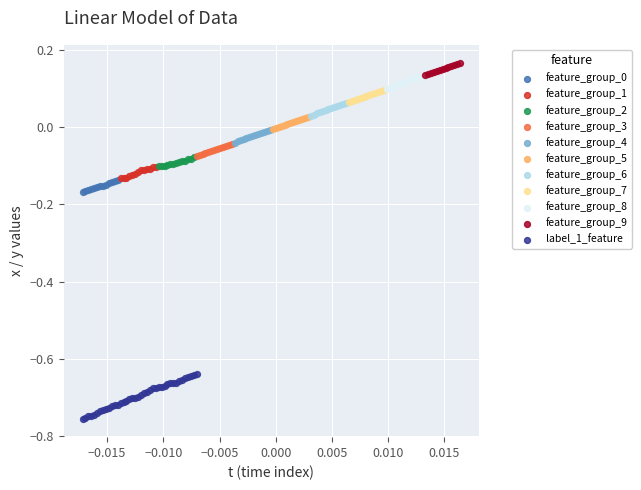

Which series contains the lowest Y value?

label_1_feature